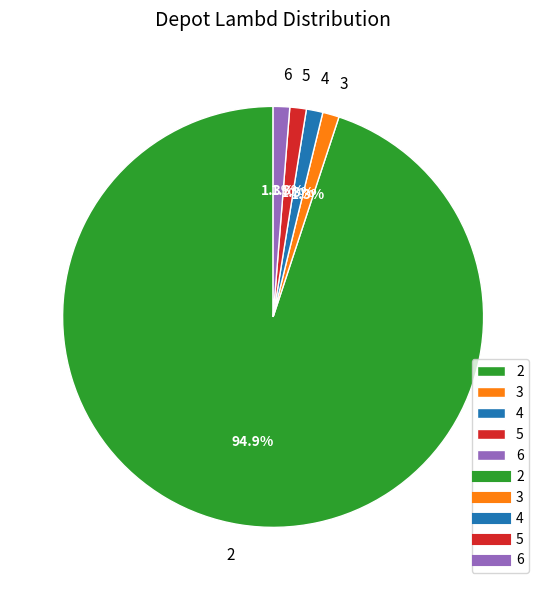

Combined, do 3 and 5 account for over 50%?

No